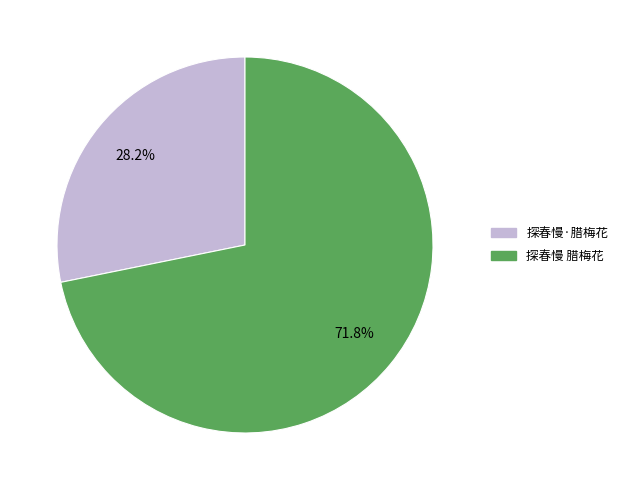

Count the number of slices in the pie.

2